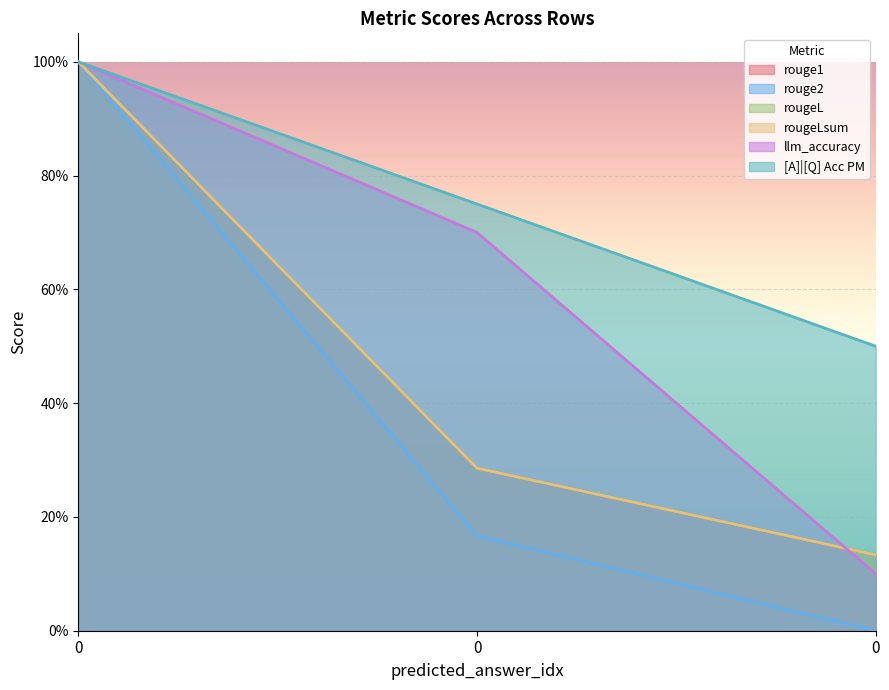

Reading left to right, what are all the values shown in this chart?

rouge1: 1.0	0.3	0.1
rouge2: 1.0	0.2	0.0
rougeL: 1.0	0.3	0.1
rougeLsum: 1.0	0.3	0.1
llm_accuracy: 1.0	0.7	0.1
[A]|[Q] Acc PM: 1.0	0.8	0.5